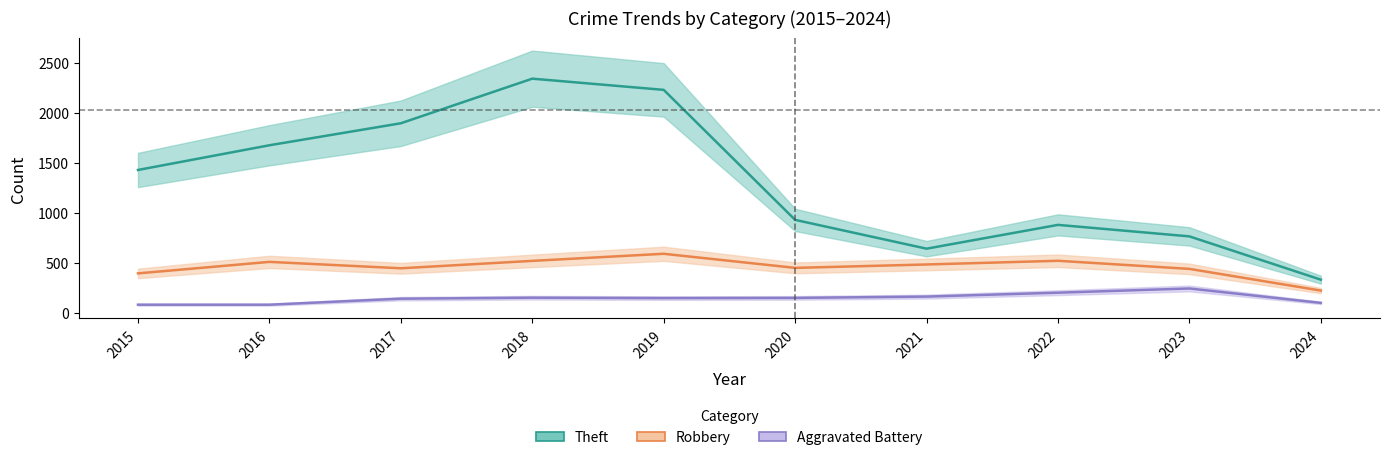

Which series has the largest total across all categories?

Theft